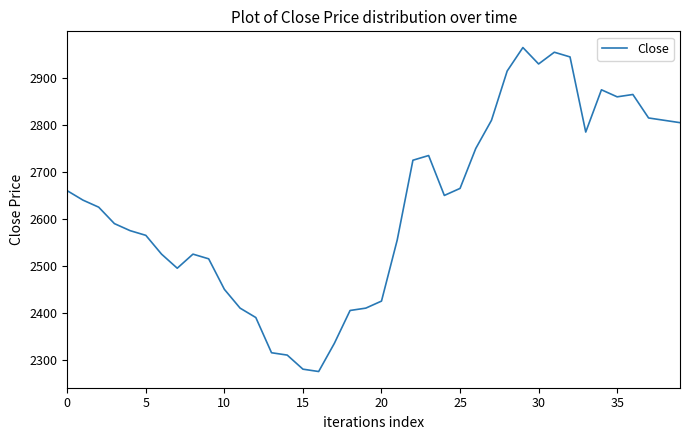

What is the difference between the maximum and minimum values?

690